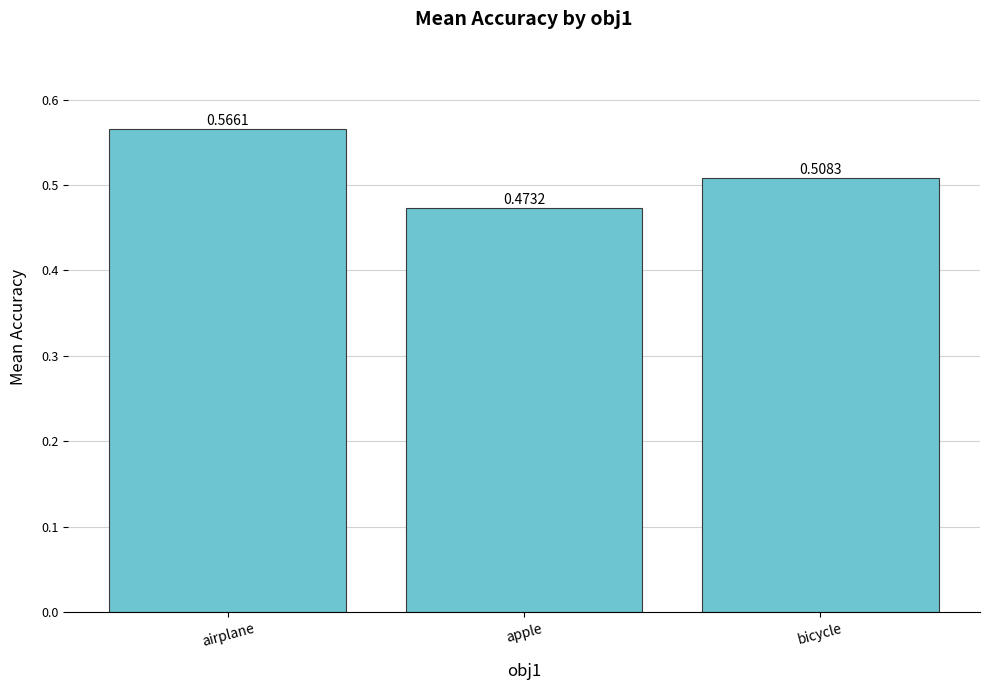

List the labels in order of value, smallest first.

apple, bicycle, airplane